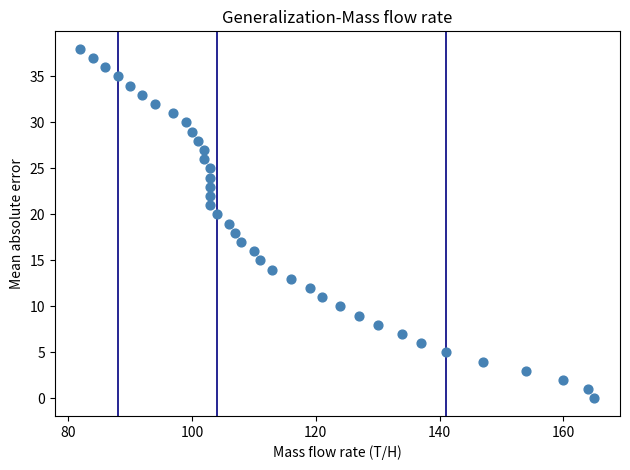

What is the range of X values (max minus min)?

83